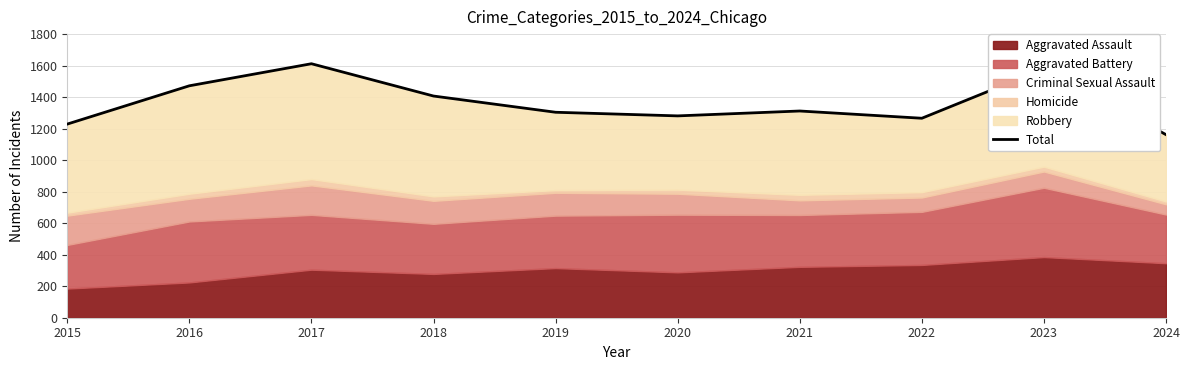

Where does the data first go above 1312?

2016